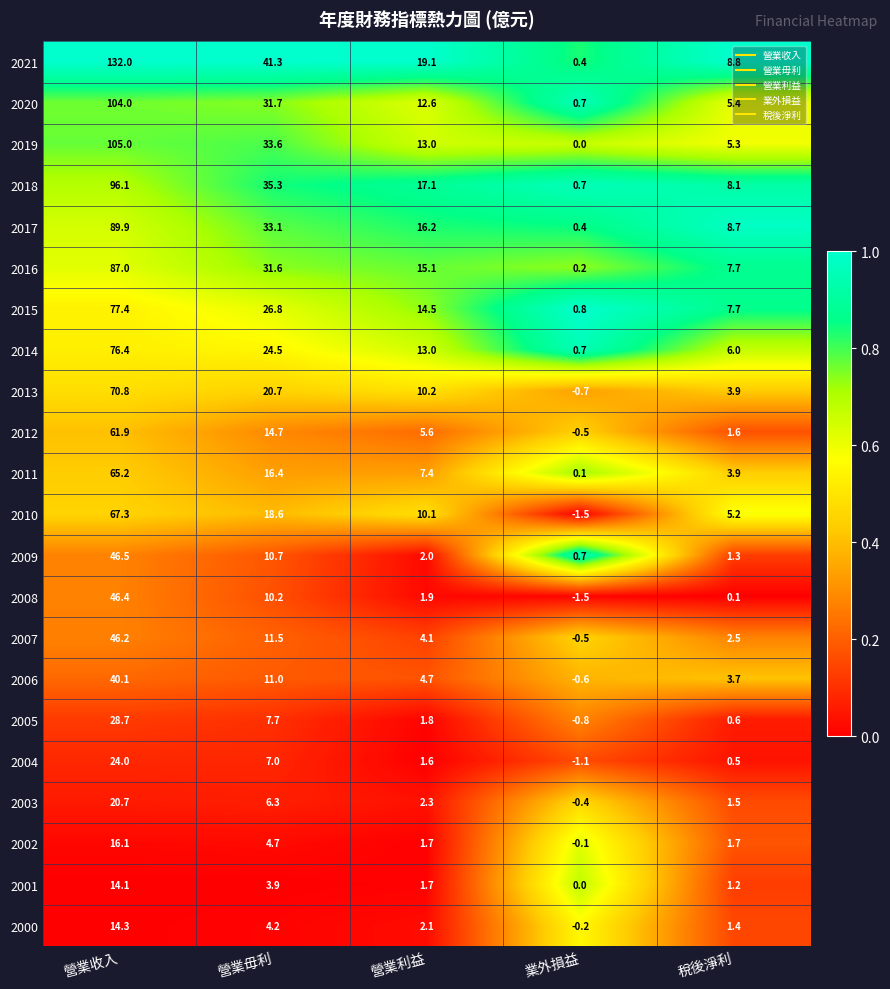

The 2010 series shows 7.8 at 稅後淨利. True or false?

False